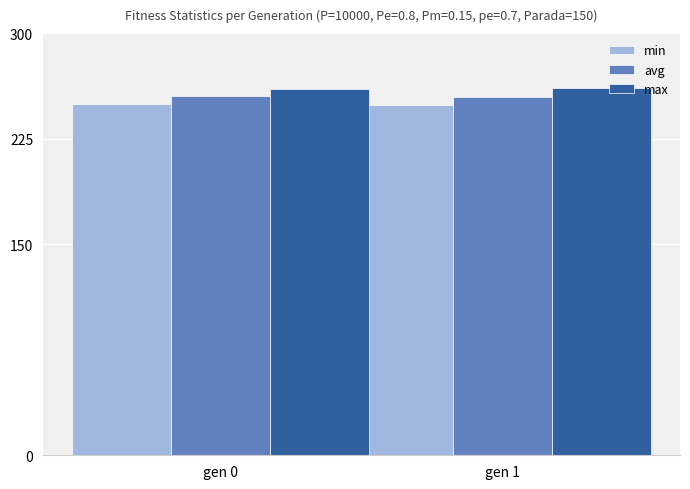

What is the smallest value displayed?

249.1